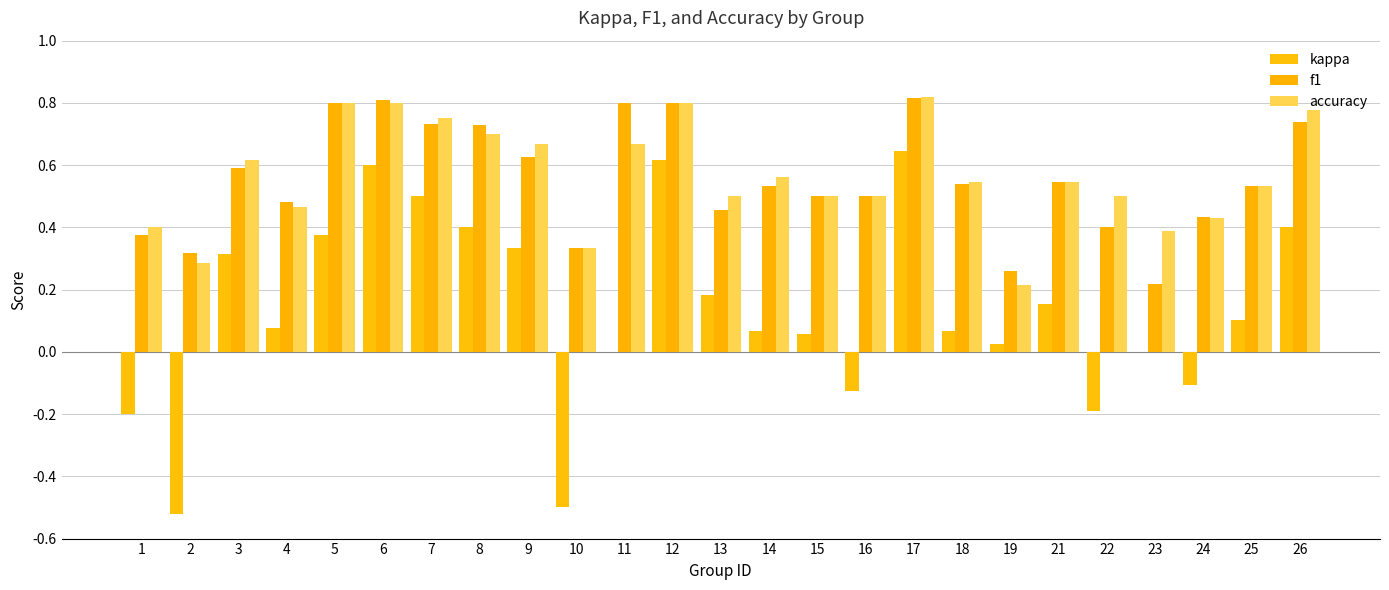

Which series has the widest spread of values?

kappa